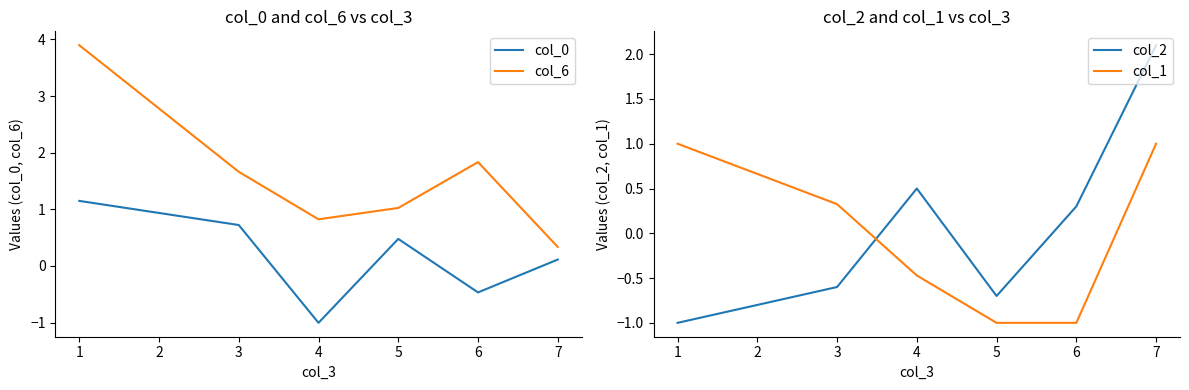

Which series has the largest total across all categories?

col_6